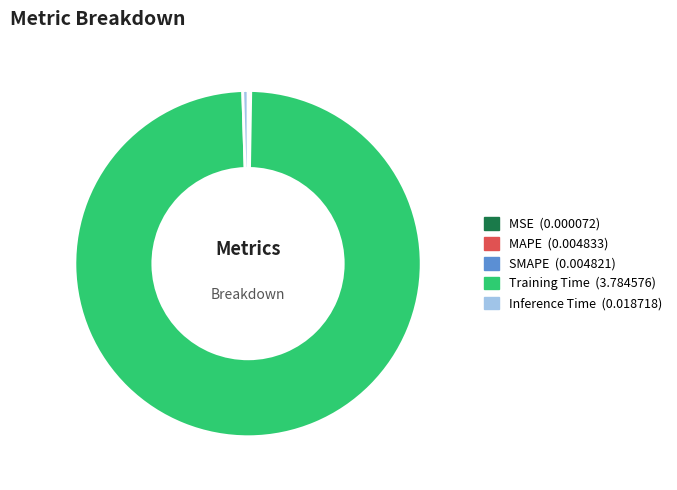

Between Inference Time and Training Time, which is larger?

Training Time